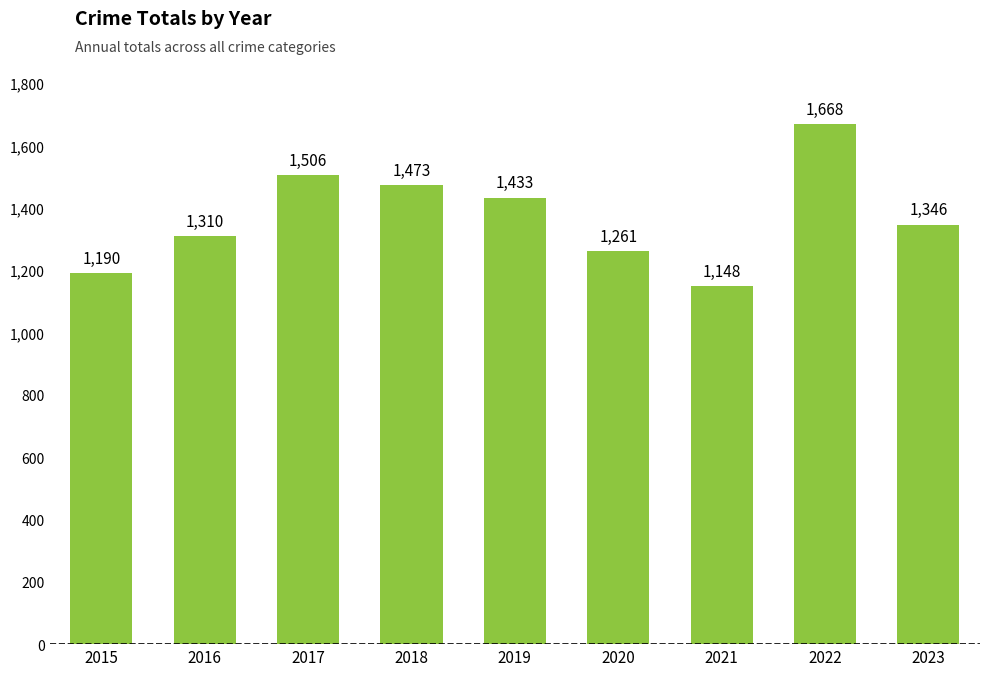

Reading left to right, what are all the values shown in this chart?

2015=1190	2016=1310	2017=1506	2018=1473	2019=1433	2020=1261	2021=1148	2022=1668	2023=1346